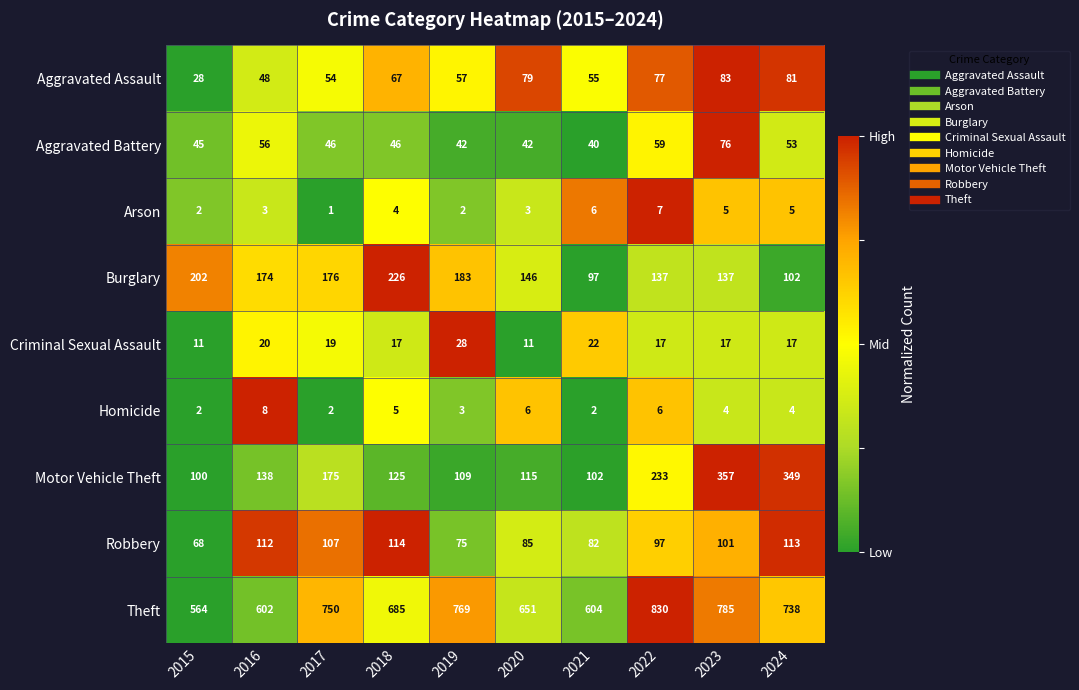

What is the difference between the Burglary values at 2024 and 2016?

72